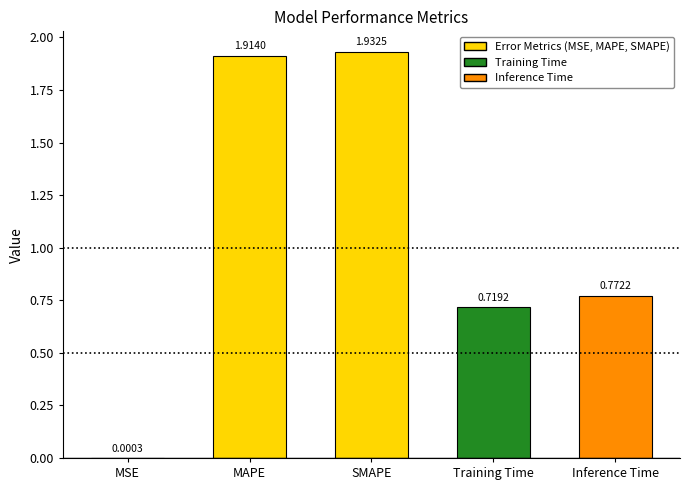

What is the sum of the values at MAPE and SMAPE?

3.8